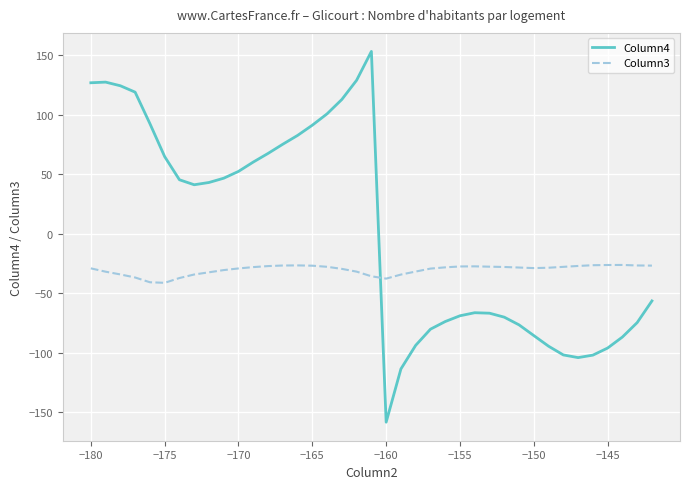

What is the minimum value shown in the chart?

-158.6